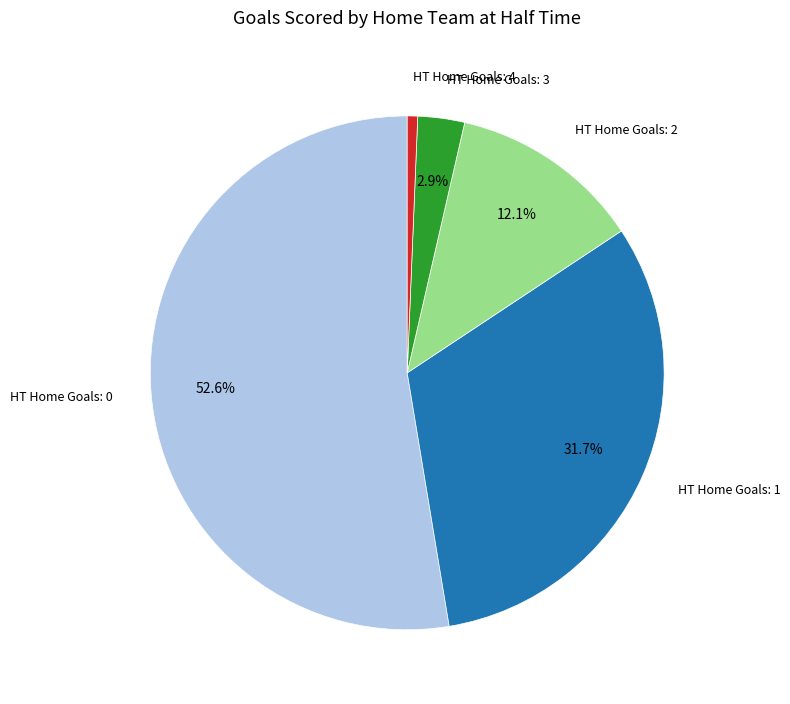

Combined, do HT Home Goals: 2 and HT Home Goals: 3 account for over 50%?

No